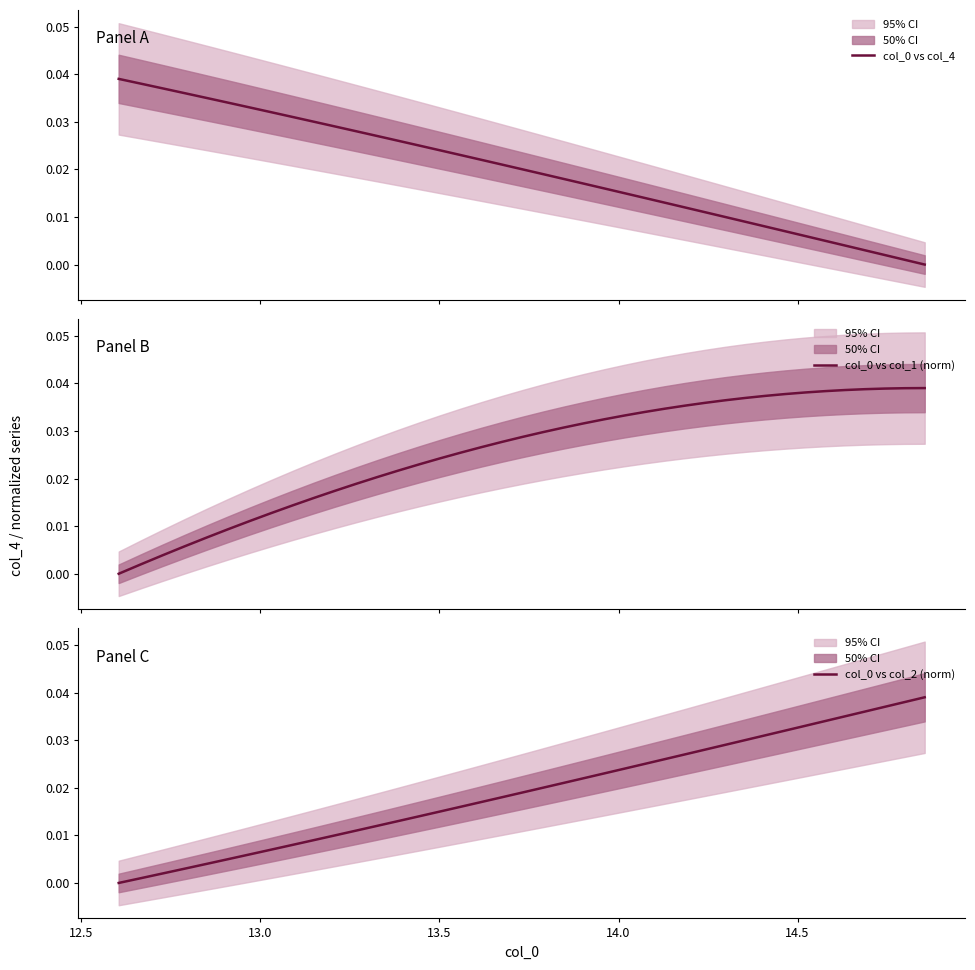

How many values in col_0 vs col_1 (norm) are above zero?

39